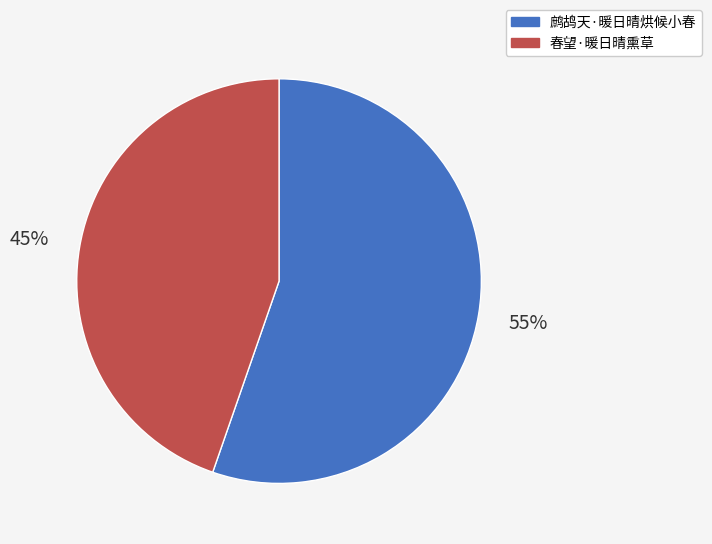

Which category accounts for the majority?

鹧鸪天·暖日晴烘候小春